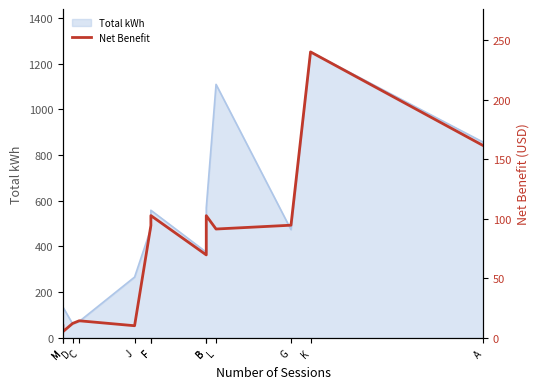

What is the difference between the second highest and minimum values?

156.3